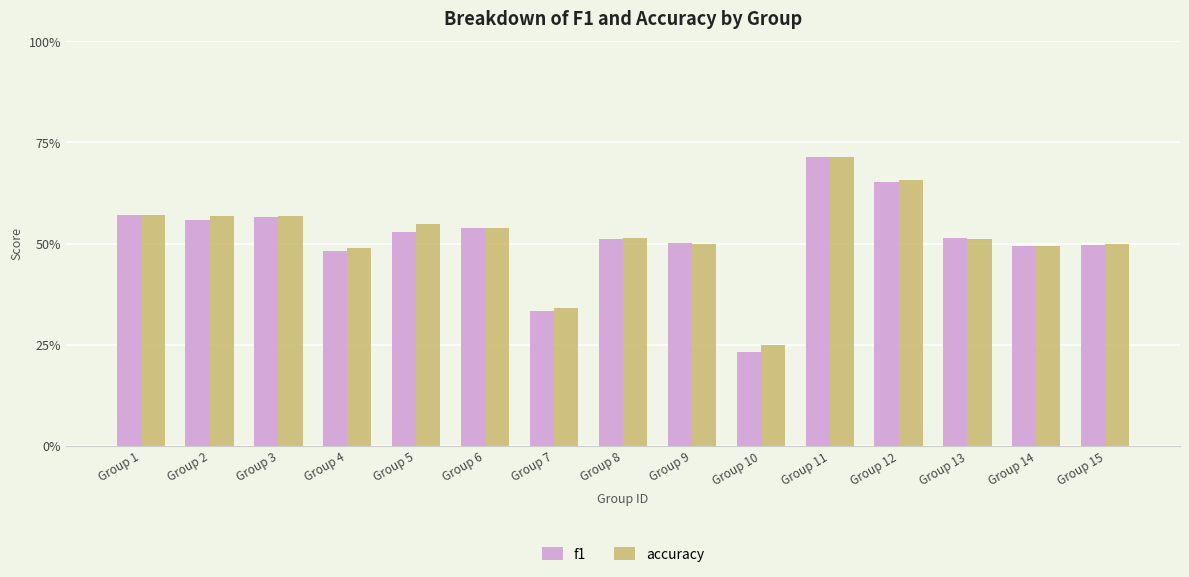

At which label does f1 reach its peak?

Group 11